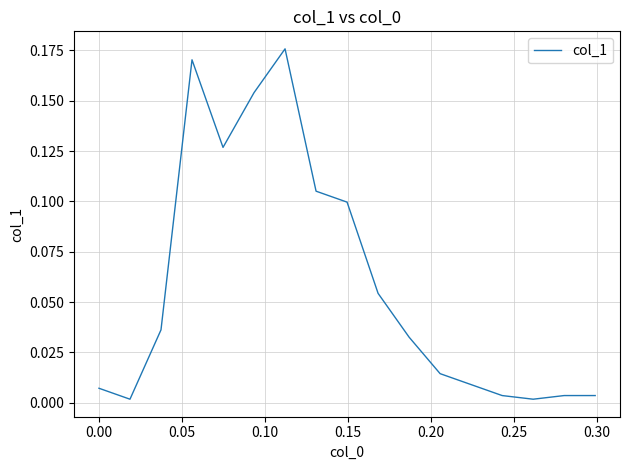

How many lines are shown in the chart?

1